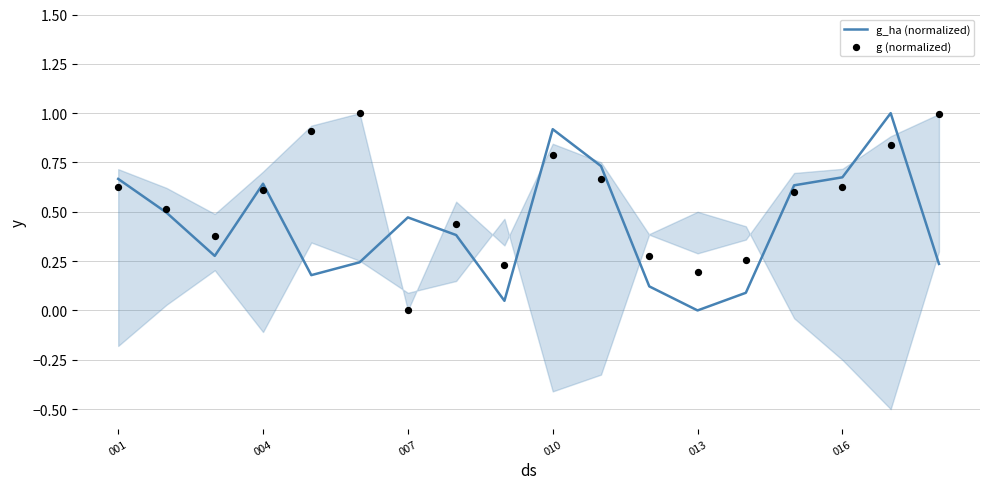

Which series contains the highest Y value?

g_ha (normalized)